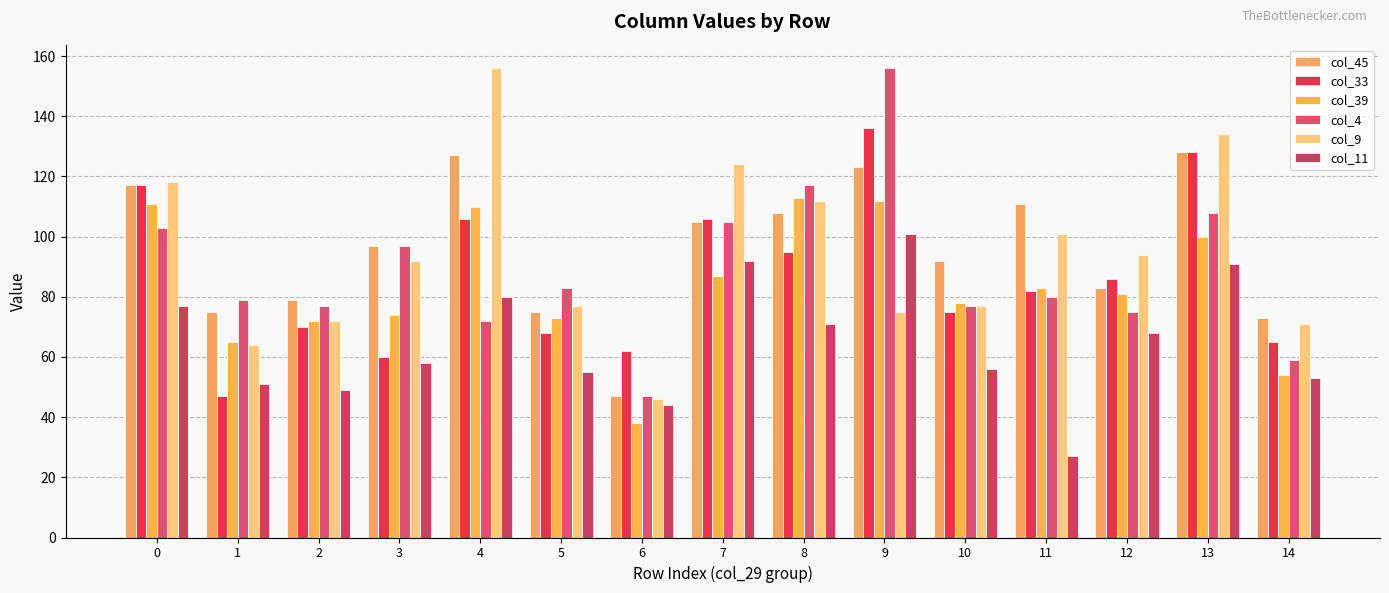

How many data points in col_4 are less than 80?

7